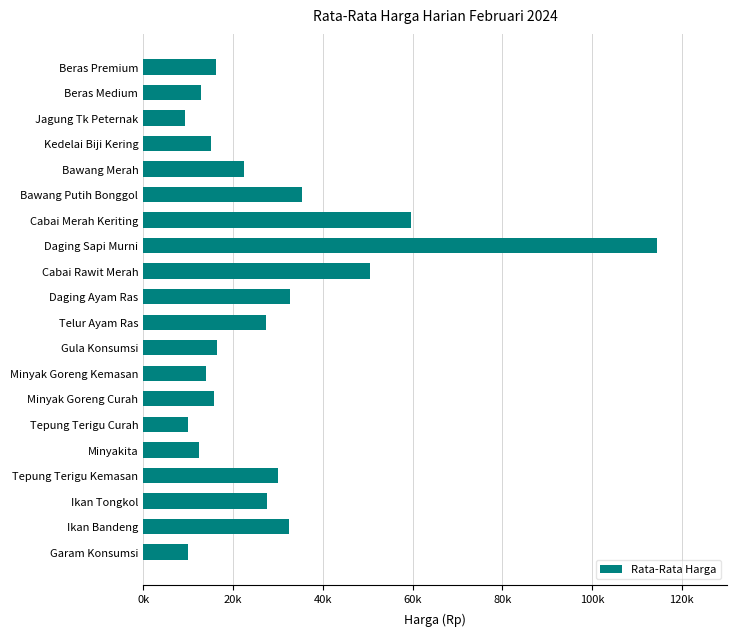

Which category has the highest value across all series?

Daging Sapi Murni